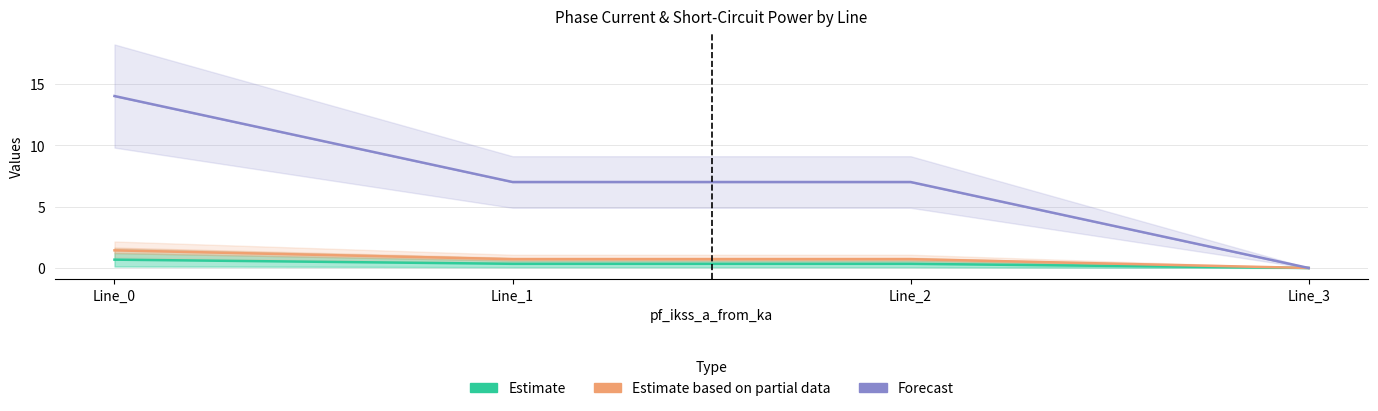

Which category has the lowest value in the Forecast series?

Line_3